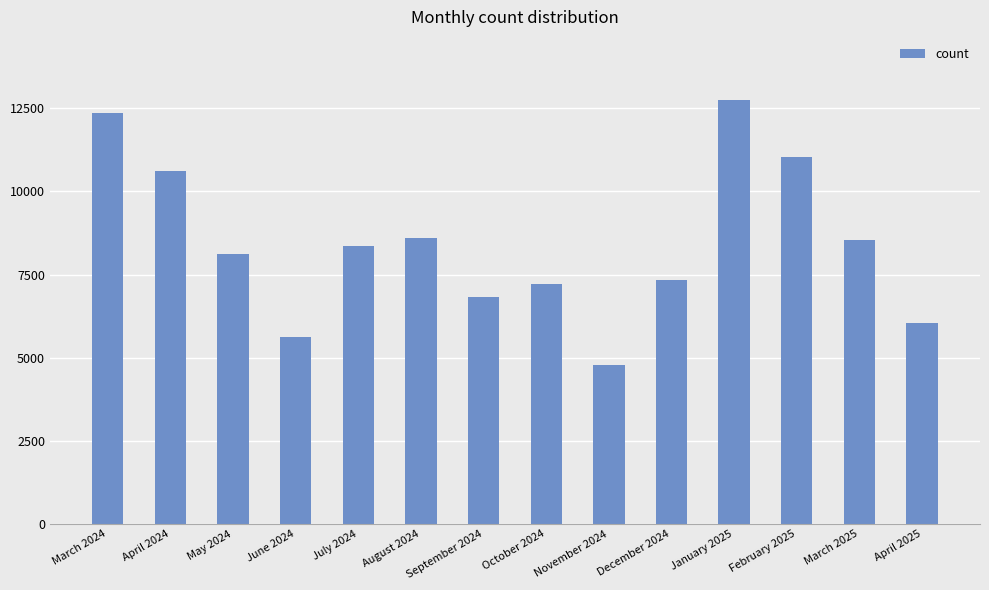

Between November 2024 and May 2024, which is larger?

May 2024